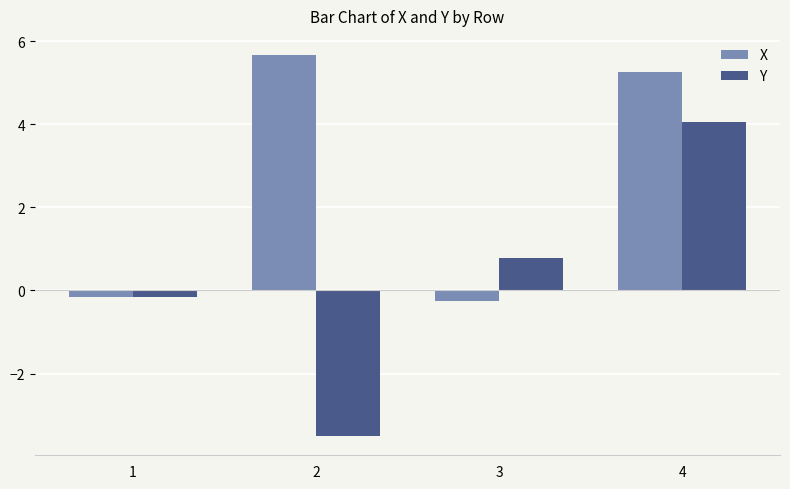

Rank the series at 4 from lowest to highest value.

Y, X